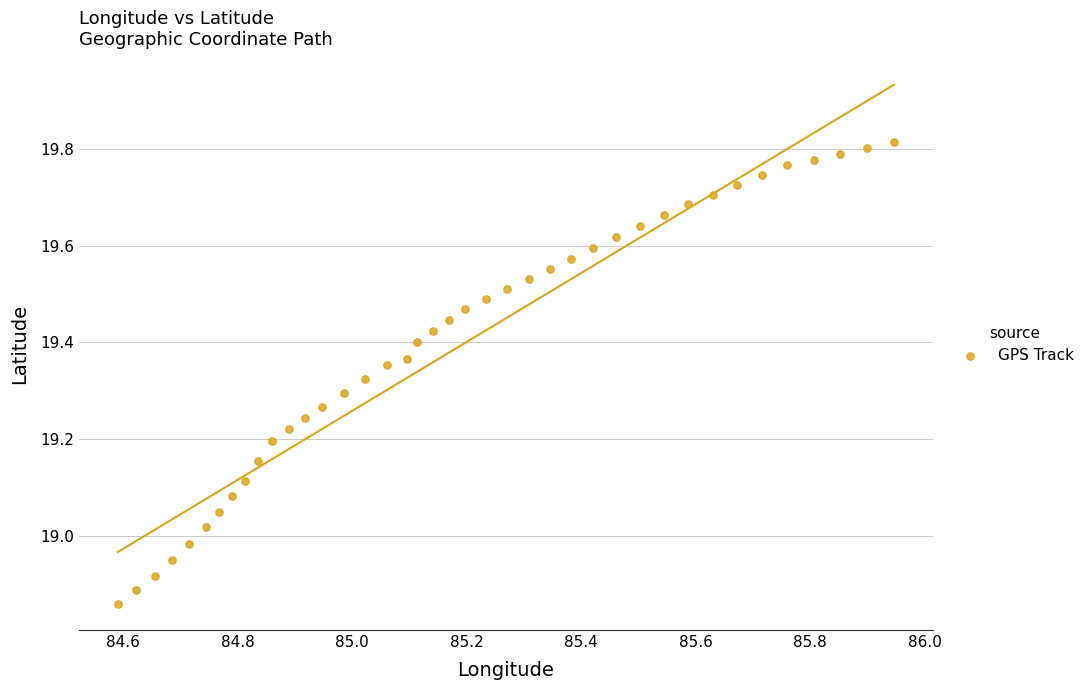

What is the range of Y values (max minus min)?

1.0